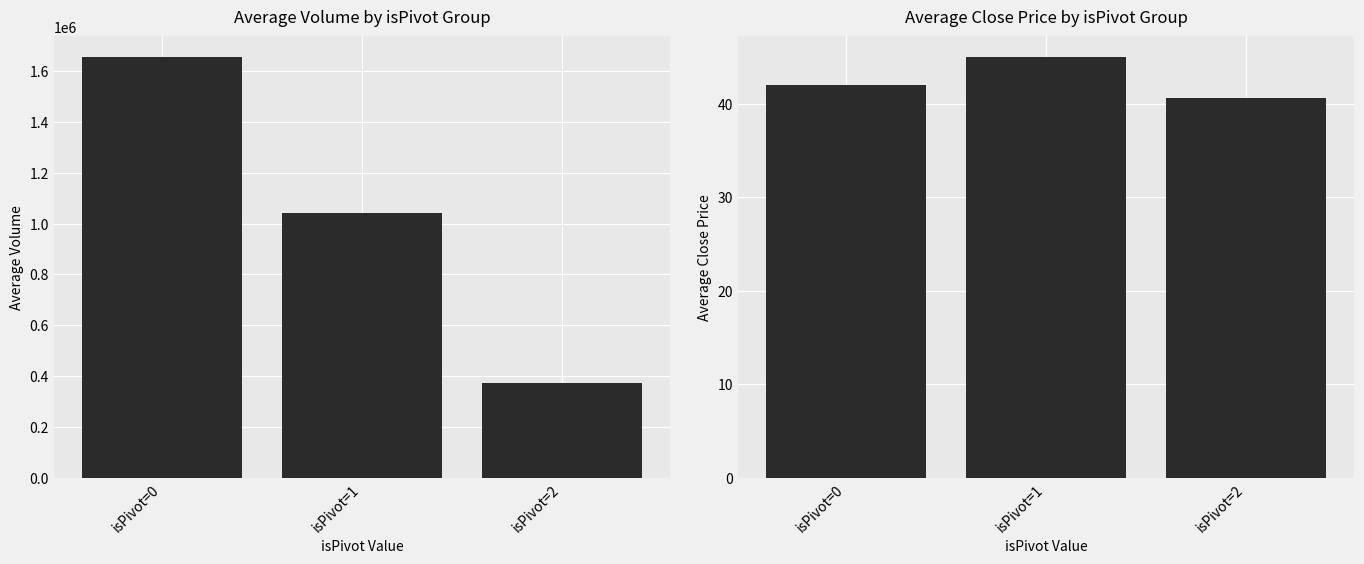

What is the value of the Avg Close bar at the 3rd from the left?

40.6